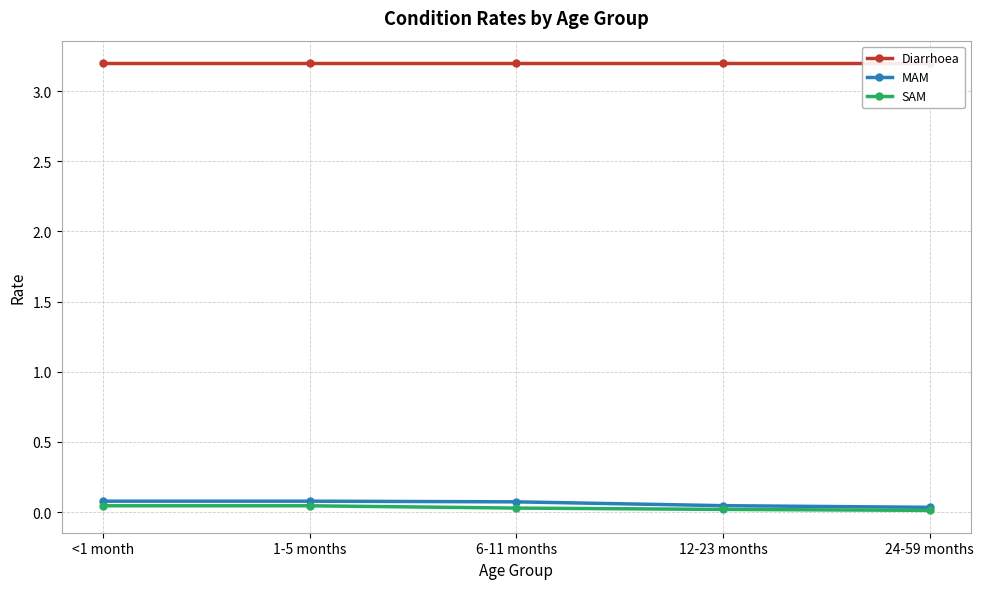

Reading left to right, list all the values displayed in this chart.

Diarrhoea: <1 month=3.2	1-5 months=3.2	6-11 months=3.2	12-23 months=3.2	24-59 months=3.2
MAM: <1 month=0.1	1-5 months=0.1	6-11 months=0.1	12-23 months=0.0	24-59 months=0.0
SAM: <1 month=0.0	1-5 months=0.0	6-11 months=0.0	12-23 months=0.0	24-59 months=0.0